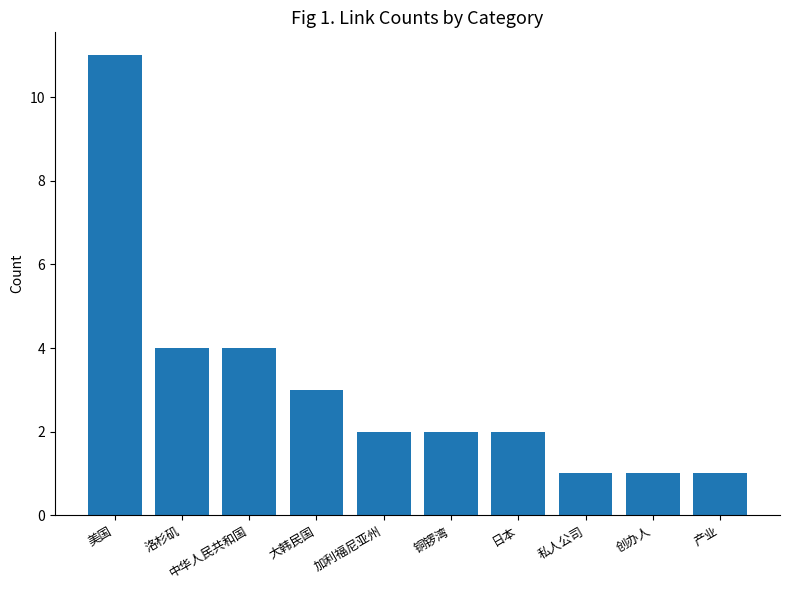

What is the average value?

3